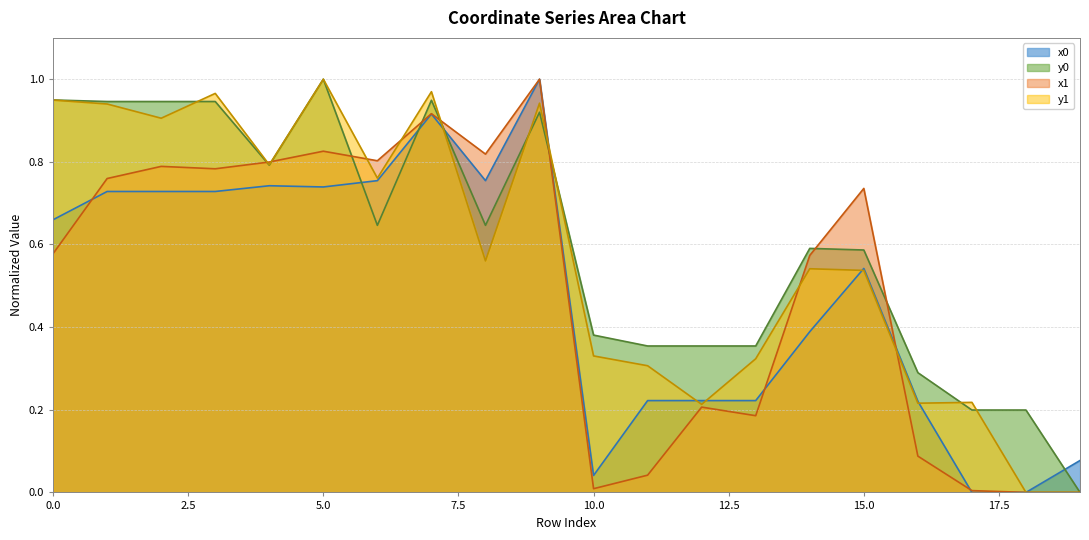

List the labels in order of y1 value, largest first.

5, 7, 3, 0, 9, 1, 2, 4, 6, 8, 14, 15, 10, 13, 11, 17, 16, 12, 18, 19